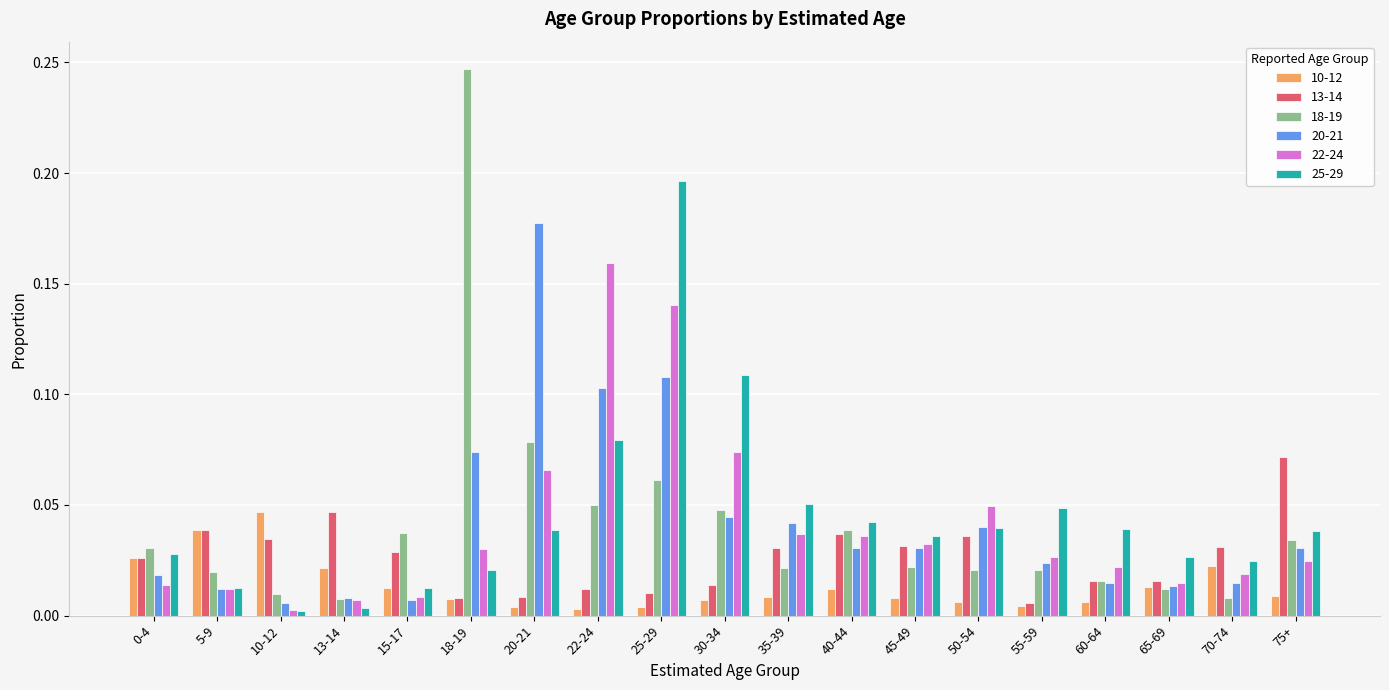

Which label corresponds to the largest value in the chart?

18-19